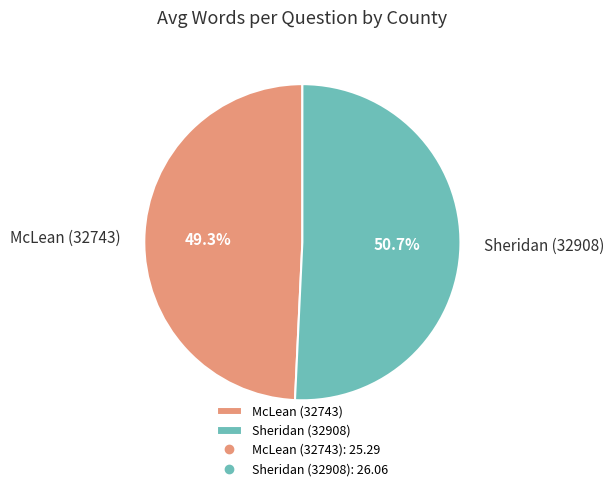

Does any single category account for the majority?

Yes